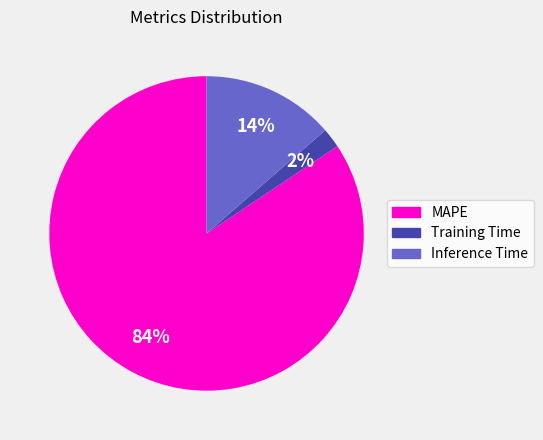

To the nearest percent, what portion does MAPE represent?

84%